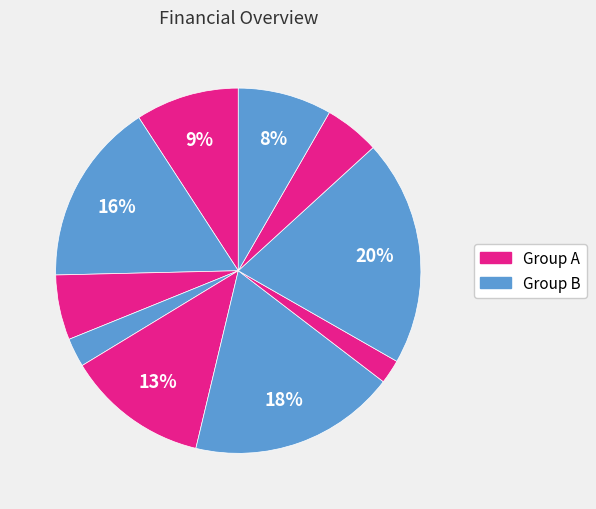

Count the number of slices in the pie.

10